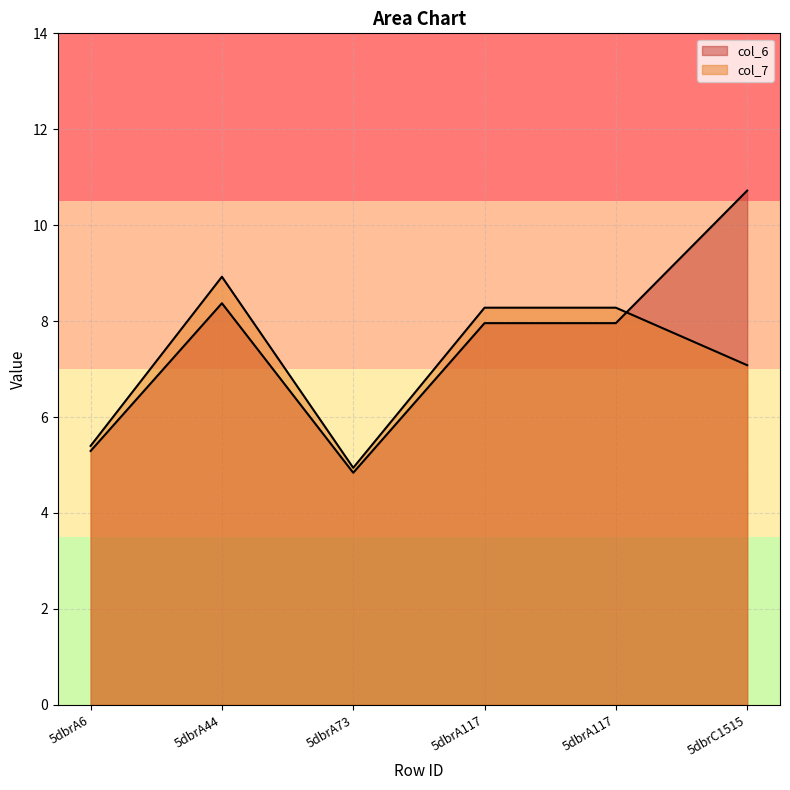

Which category has the lowest value in the col_7 series?

5dbrA73